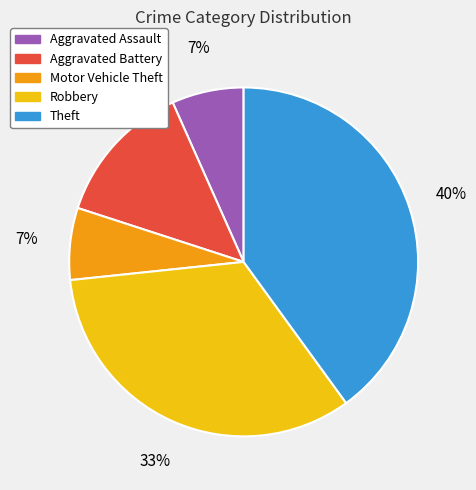

Is there a majority slice in this chart?

No